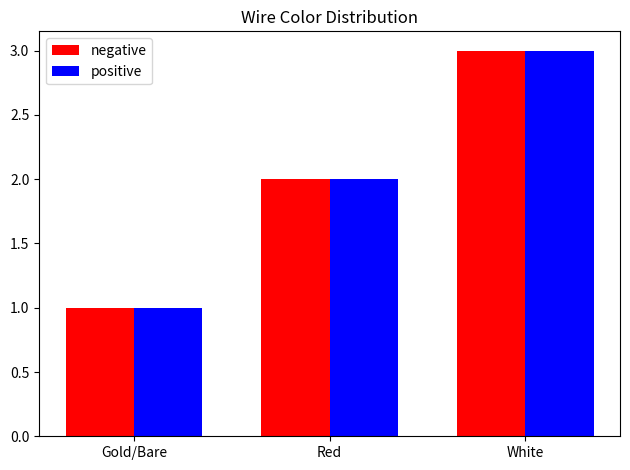

Count the positive values in the range 1 to 3.

3